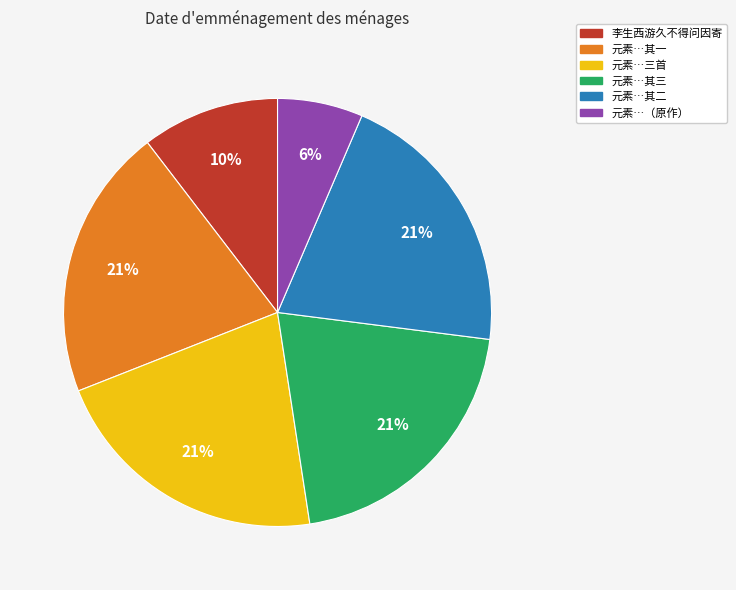

To the nearest percent, what is the average slice percentage?

17%